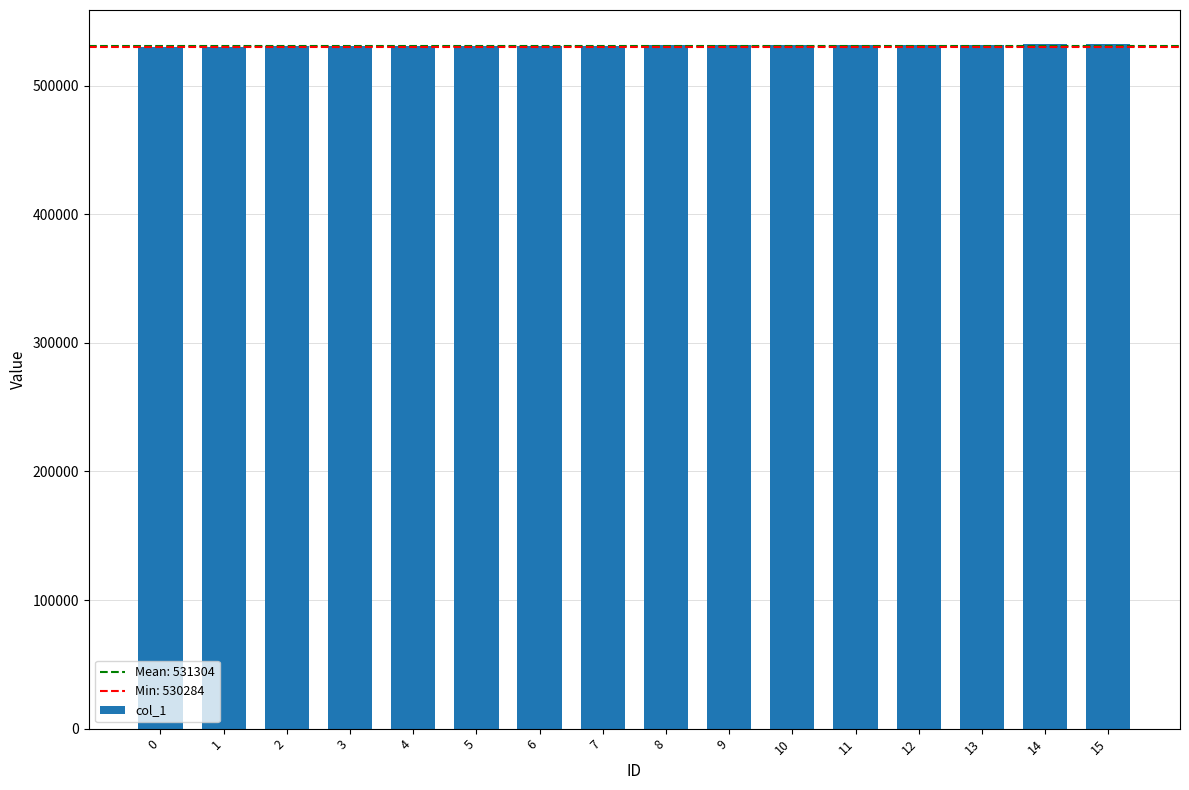

How many bars are there in total?

16